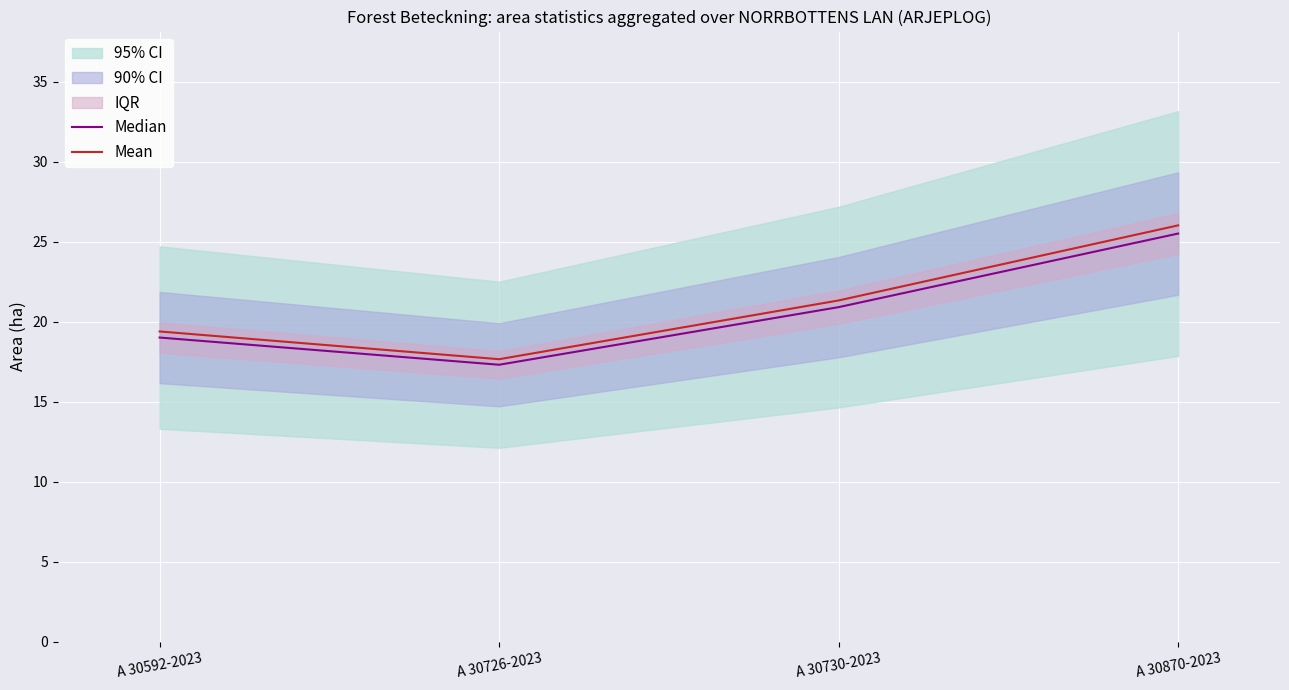

True or false: Median and Mean intersect in this chart.

False